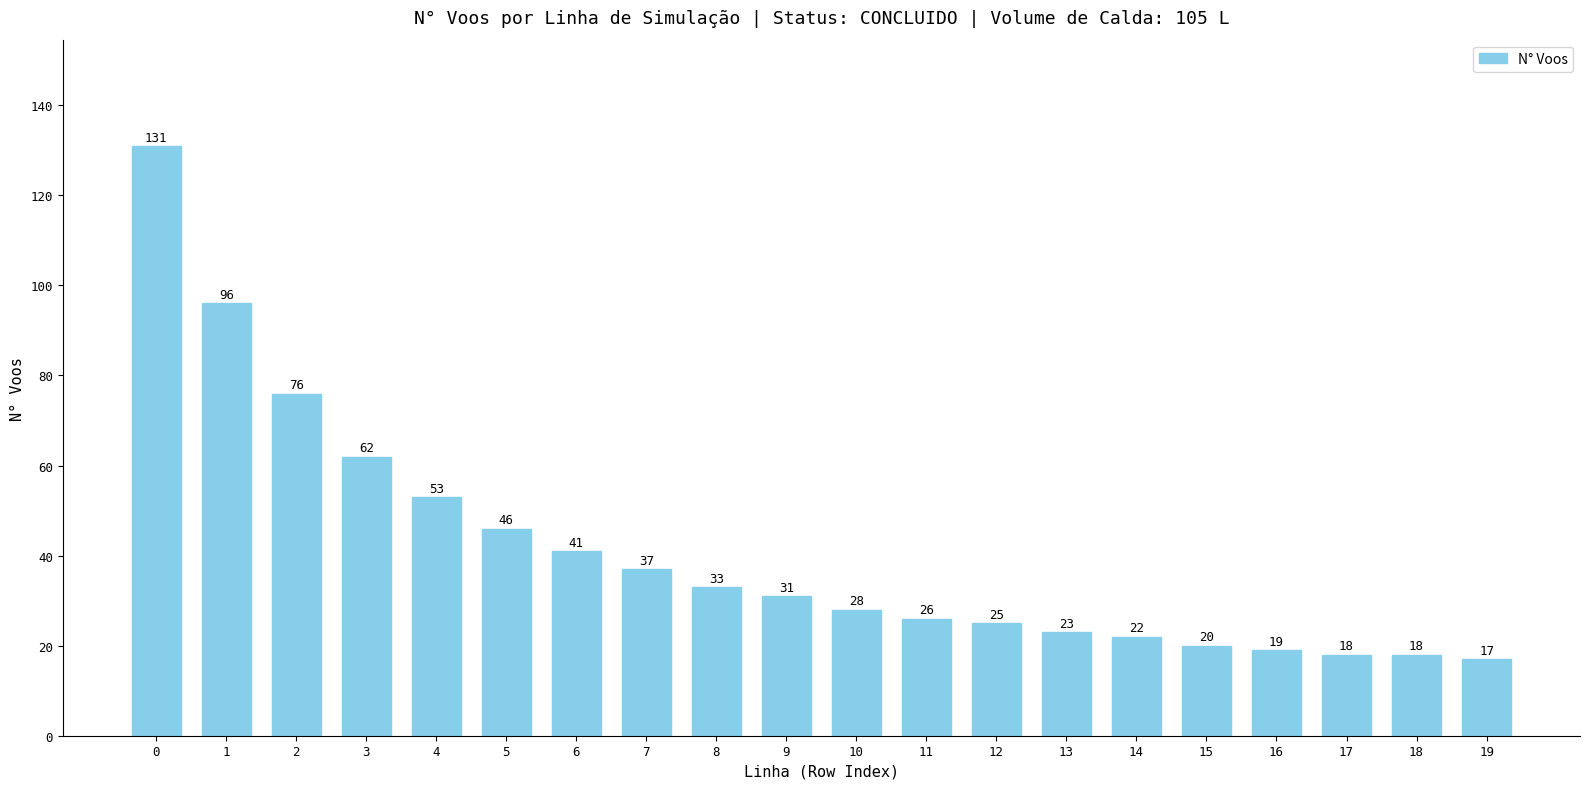

What is the difference between the second highest and minimum values?

79